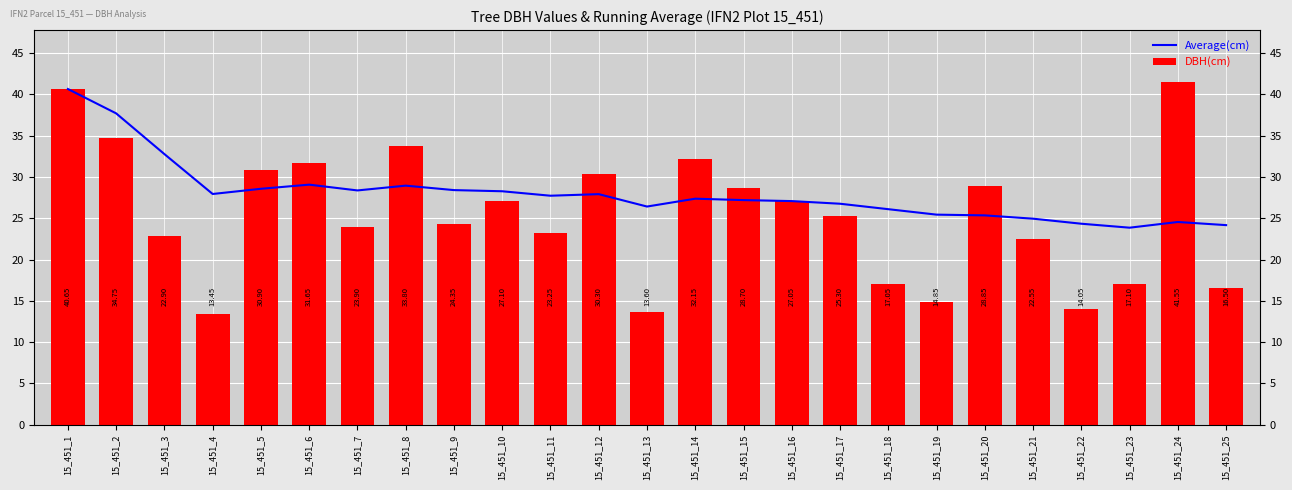

At which category does the chart reach its peak across all series?

15_451_24